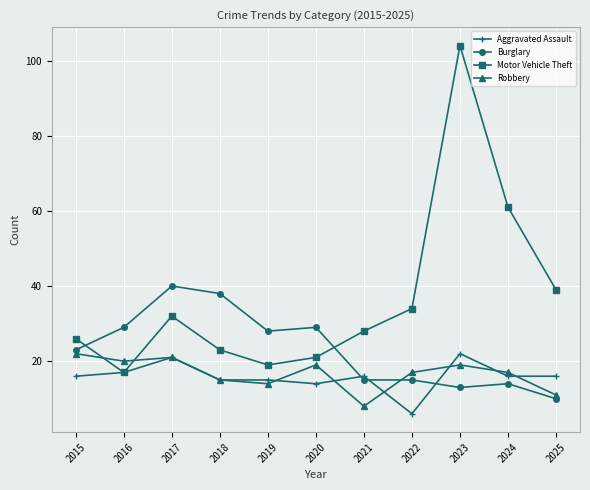

Which series has the largest range (max minus min)?

Motor Vehicle Theft